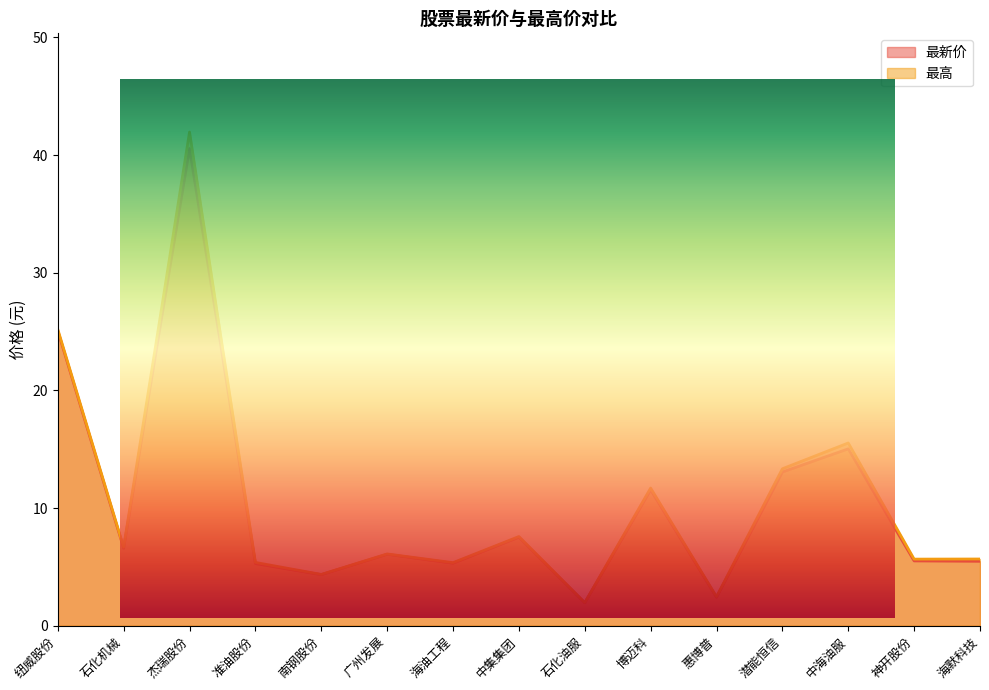

What is the total value across all series at 广州发展?

12.2